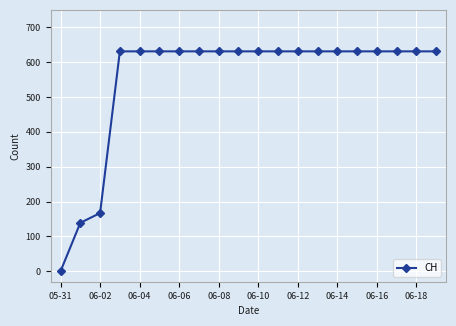

How many data points are less than 631?

3